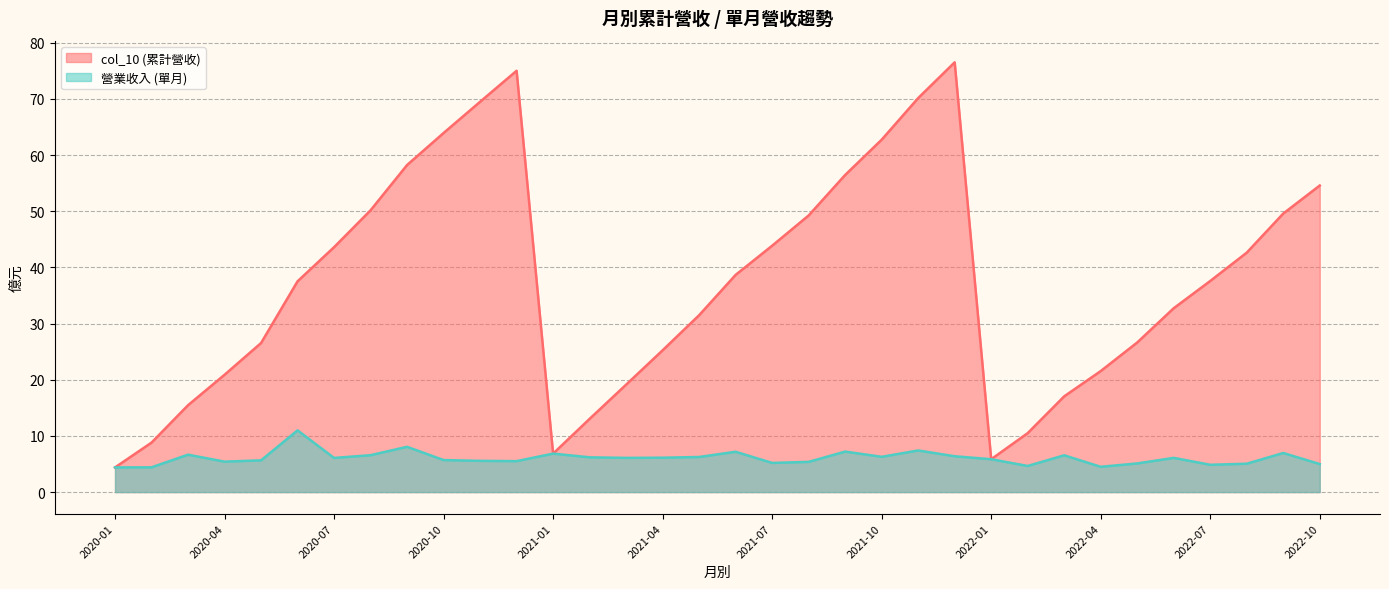

Rank the series by their maximum value, from lowest to highest.

營業收入, col_10